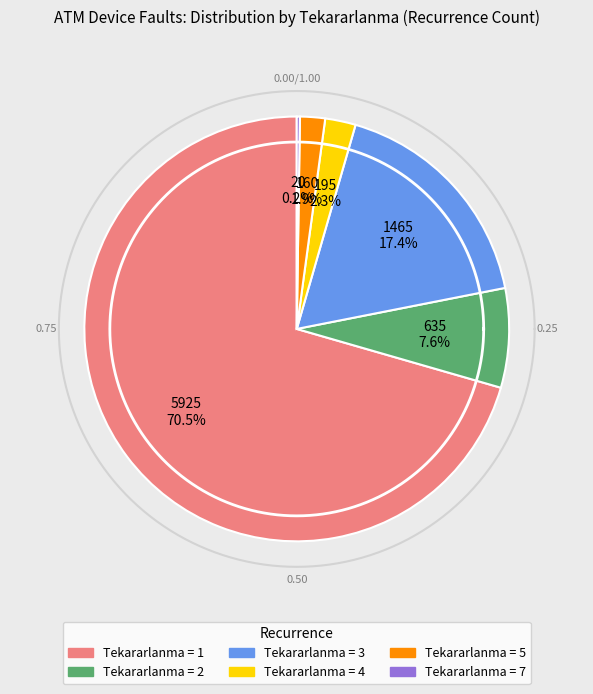

Count the number of slices in the pie.

6